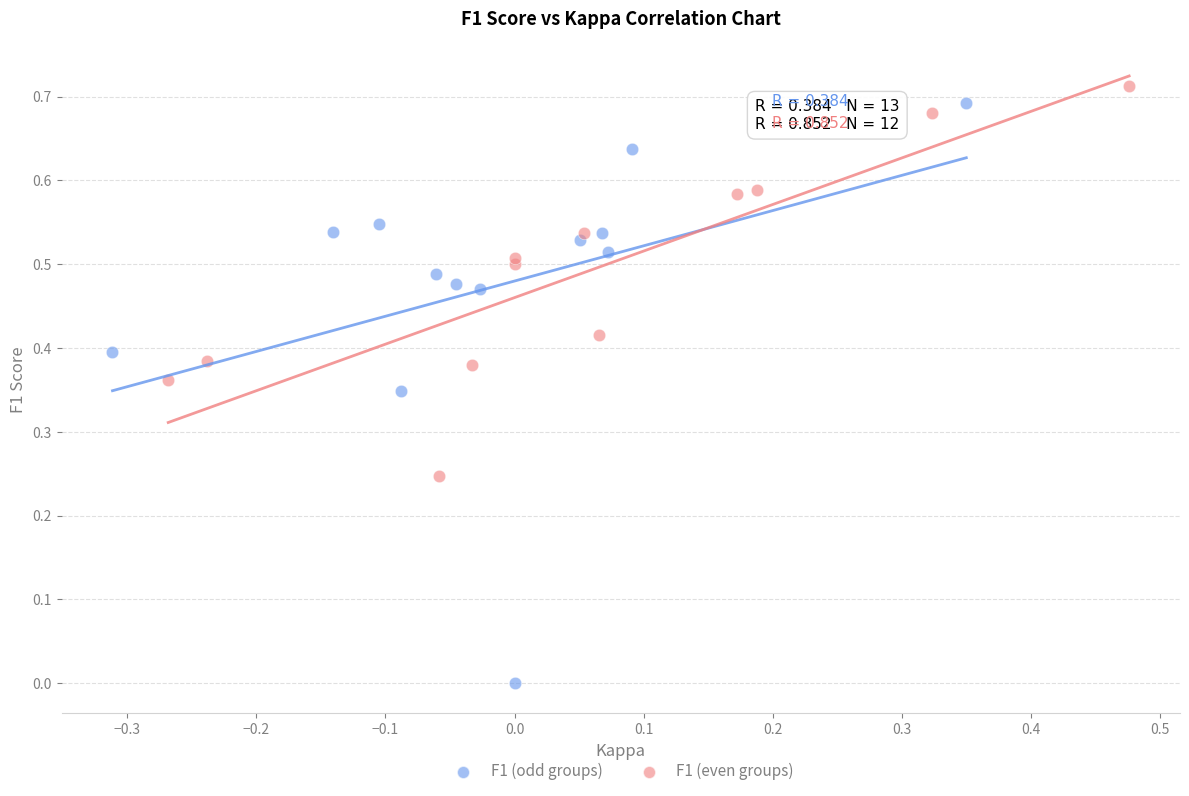

Which series contains the lowest Y value?

F1 (odd groups)